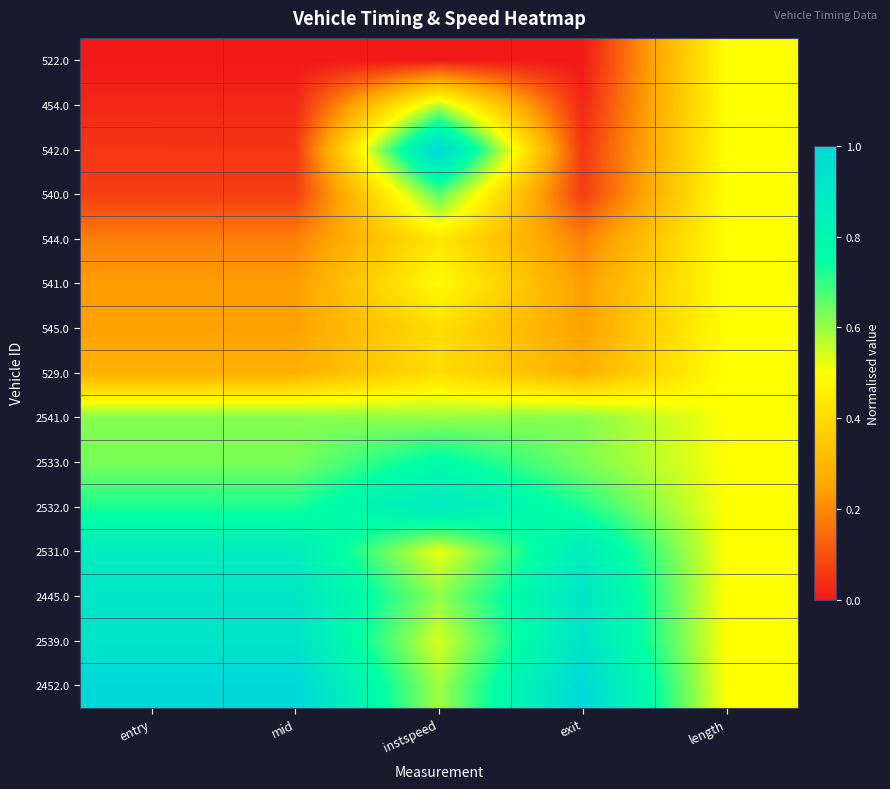

Reading right to left, list all the values displayed in this chart.

522.0: length=0.5	exit=0.0	instspeed=0.0	mid=0.0	entry=0.0
454.0: length=0.5	exit=0.0	instspeed=0.6	mid=0.0	entry=0.0
542.0: length=0.5	exit=0.1	instspeed=1.0	mid=0.1	entry=0.1
540.0: length=0.5	exit=0.1	instspeed=0.7	mid=0.1	entry=0.1
544.0: length=0.5	exit=0.2	instspeed=0.4	mid=0.2	entry=0.2
541.0: length=0.5	exit=0.2	instspeed=0.5	mid=0.2	entry=0.2
545.0: length=0.5	exit=0.2	instspeed=0.4	mid=0.2	entry=0.2
529.0: length=0.5	exit=0.3	instspeed=0.4	mid=0.3	entry=0.3
2541.0: length=0.5	exit=0.6	instspeed=0.6	mid=0.6	entry=0.6
2533.0: length=0.5	exit=0.6	instspeed=0.8	mid=0.6	entry=0.6
2532.0: length=0.5	exit=0.7	instspeed=0.9	mid=0.7	entry=0.7
2531.0: length=0.5	exit=0.9	instspeed=0.5	mid=0.9	entry=0.9
2445.0: length=0.5	exit=0.9	instspeed=0.6	mid=0.9	entry=0.9
2539.0: length=0.5	exit=0.9	instspeed=0.5	mid=0.9	entry=0.9
2452.0: length=0.5	exit=1.0	instspeed=0.6	mid=1.0	entry=1.0